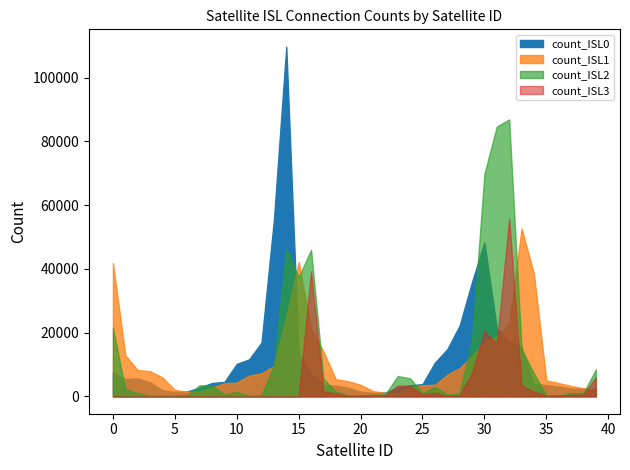

How many interior local valleys does the count_ISL0 series have?

3